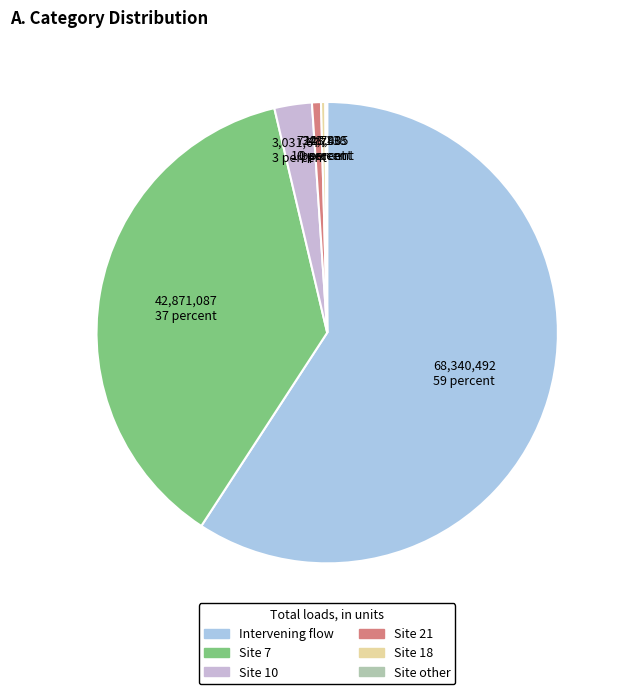

Is there a majority slice in this chart?

Yes